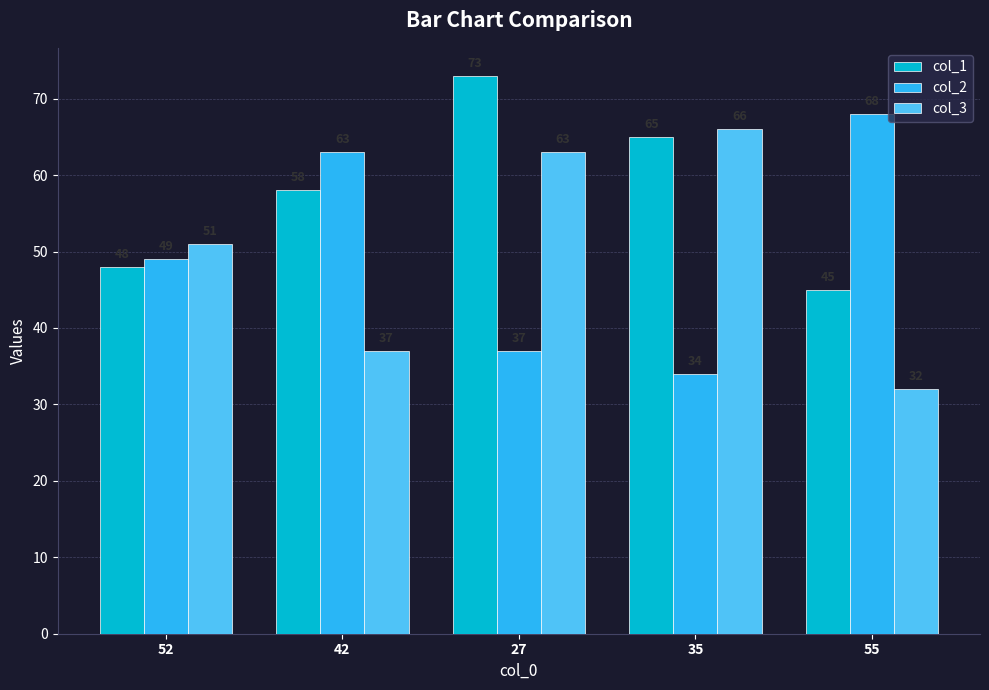

The col_3 series shows 63 at 27. True or false?

True